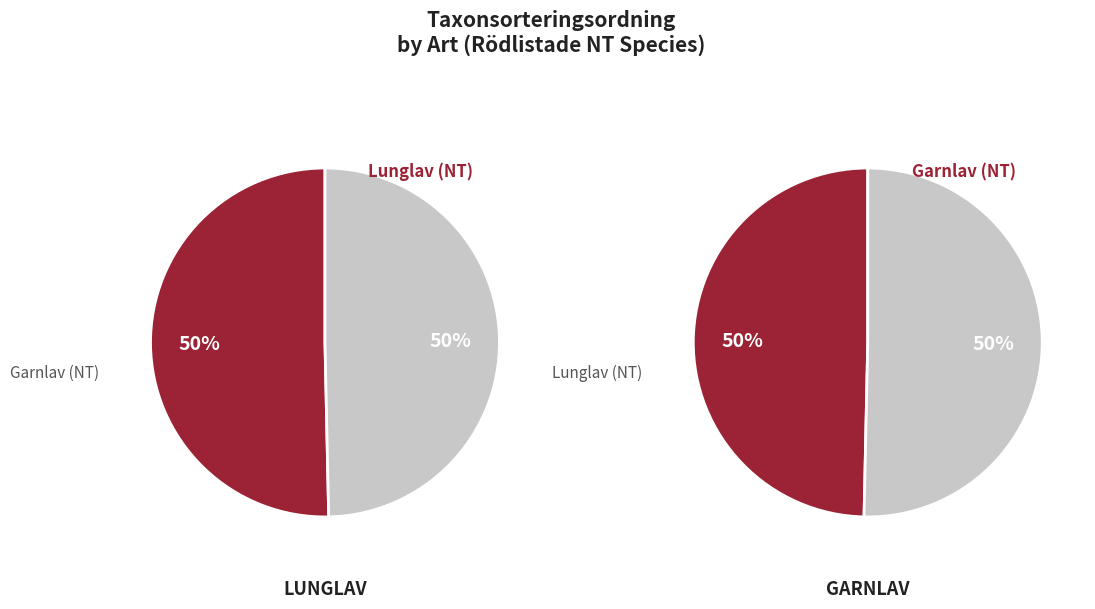

Rank the categories by value from lowest to highest.

Garnlav (NT), Lunglav (NT)